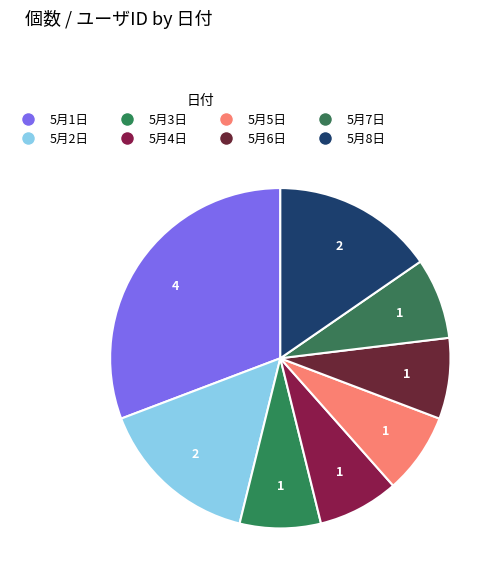

Do 5月6日 and 5月7日 together represent more than half of the pie?

No